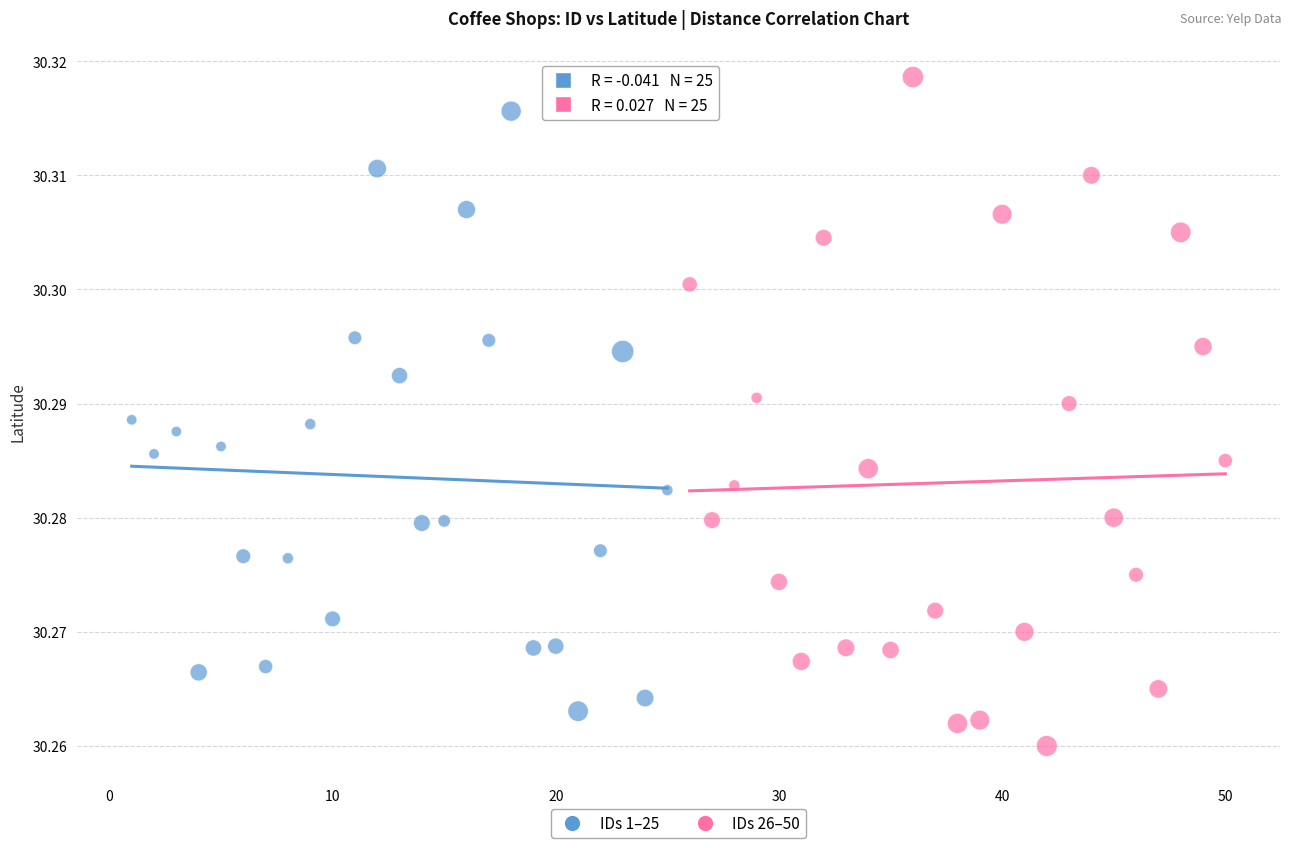

Which series reaches the minimum Y coordinate?

IDs 26–50